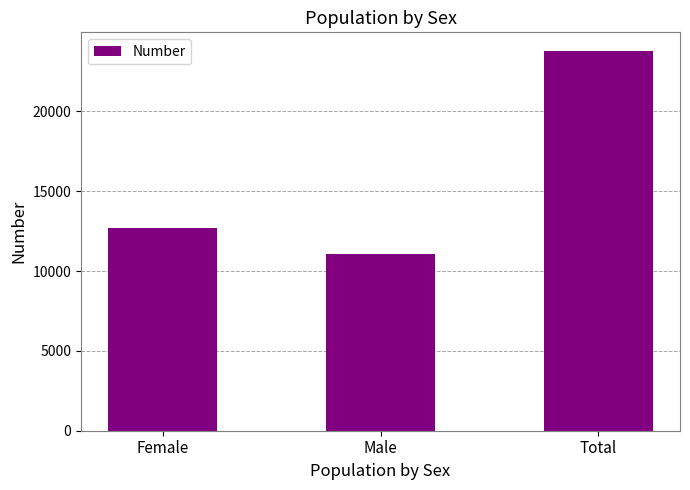

How many values are below 12692?

1